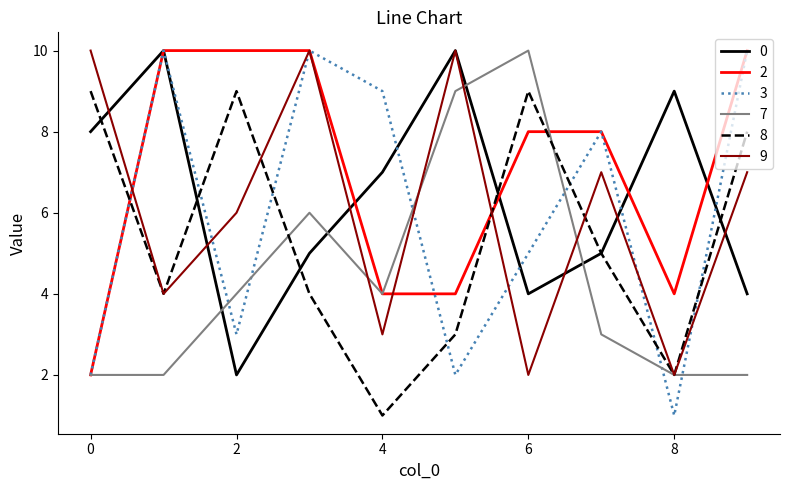

What is the greatest value displayed?

10